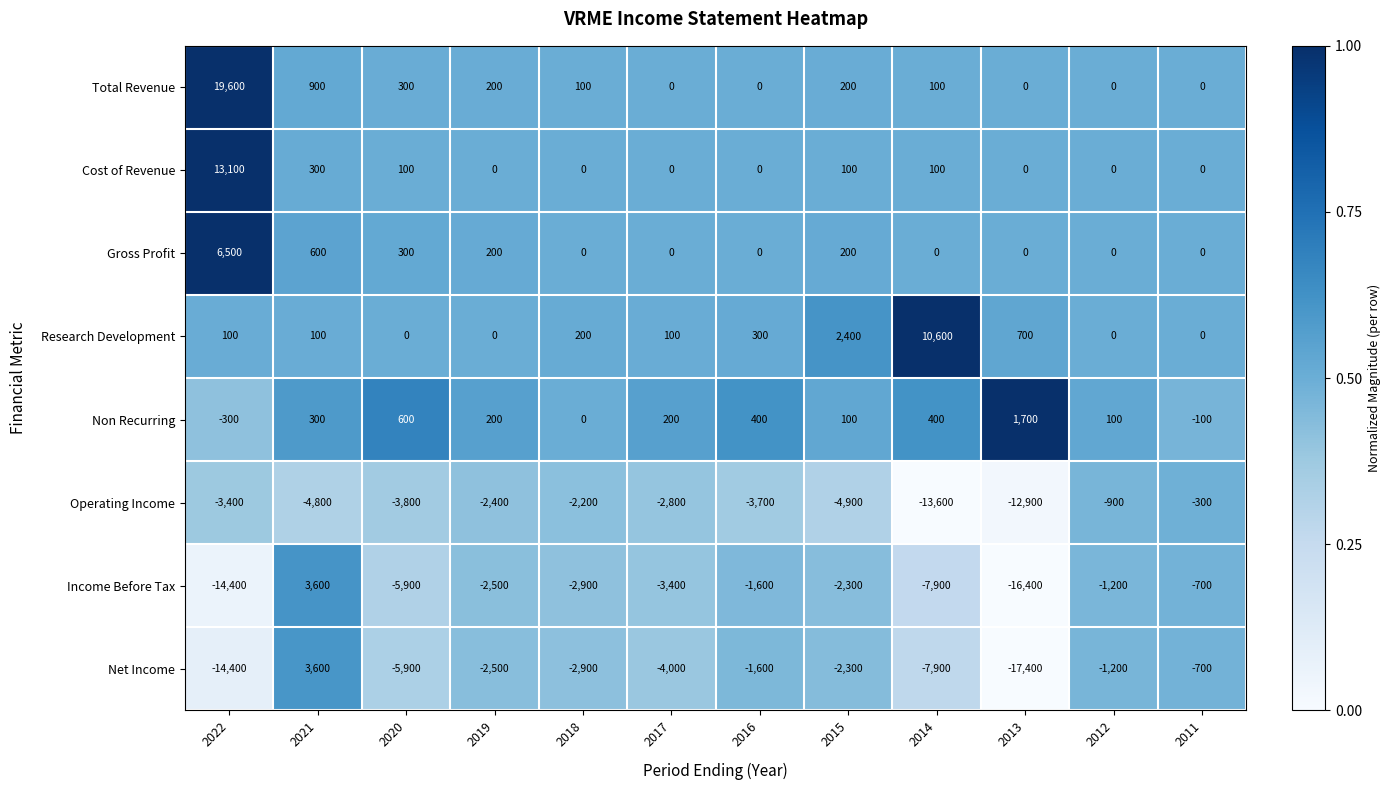

Which series has the largest total across all categories?

Total Revenue